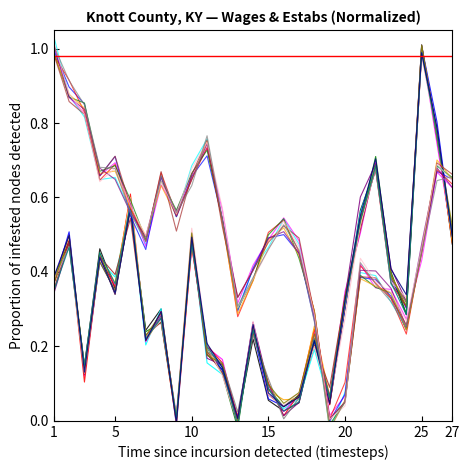

What is the maximum value for avg_wkly_wage?

1.0